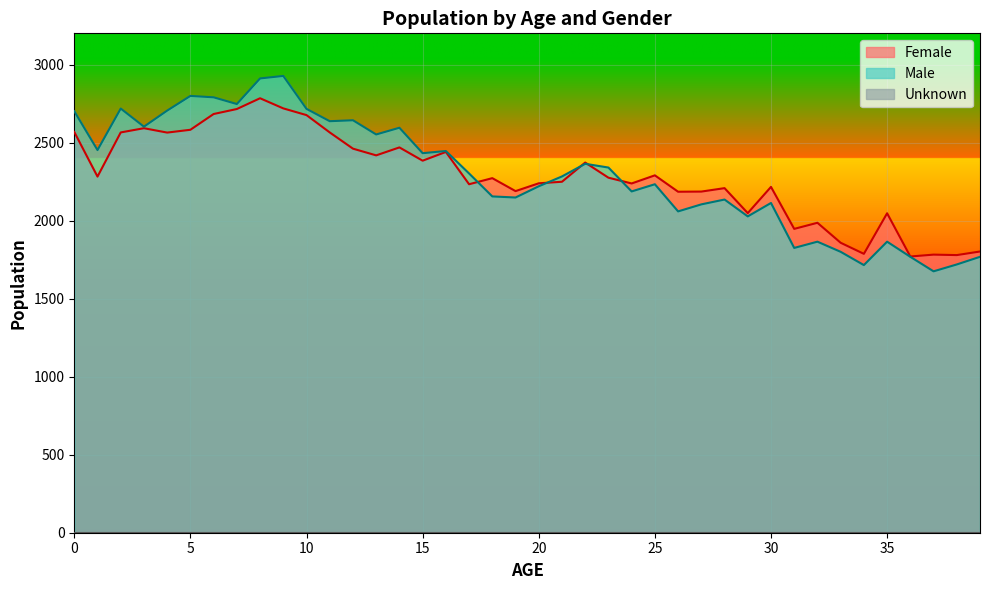

True or false: Male has a value of 2027 at 29.

True